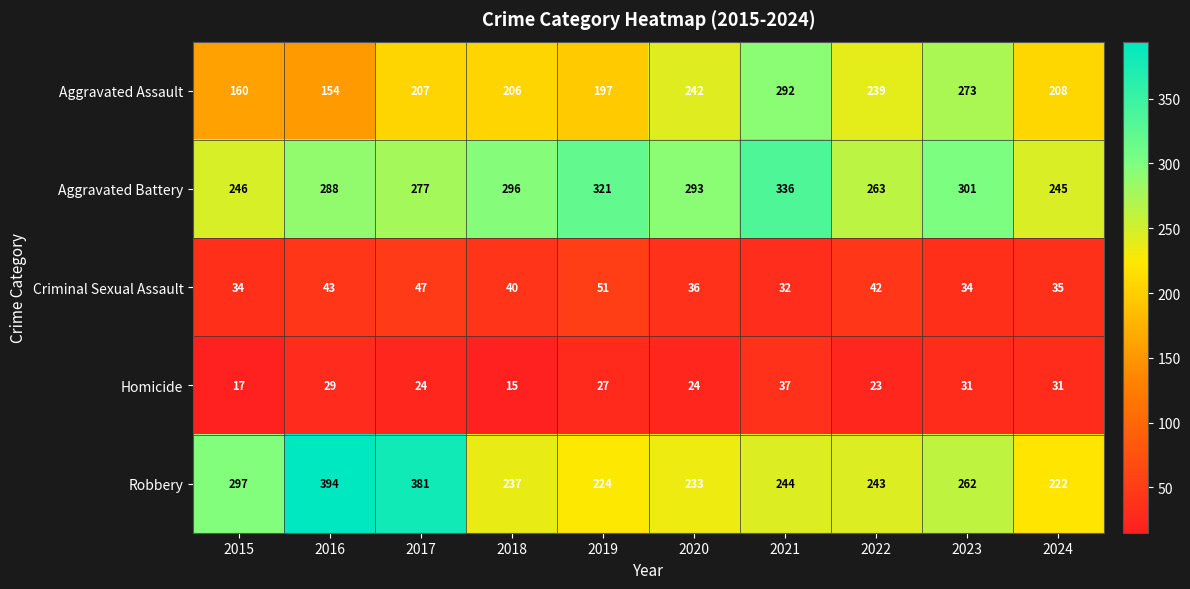

True or false: Homicide has a value of 24 at 2020.

True